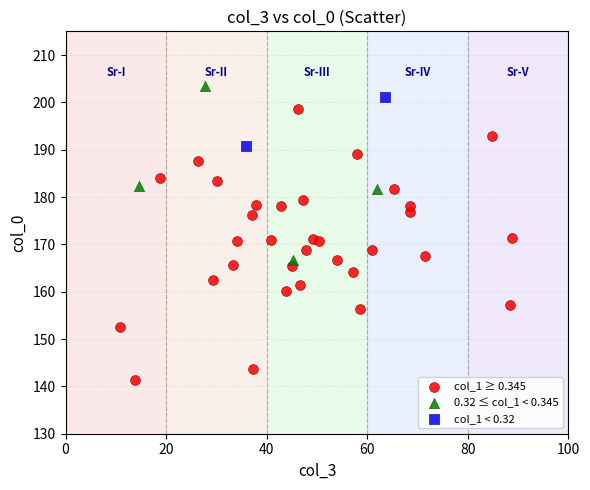

What are all the series names shown in the legend?

col_1 ≥ 0.345, 0.32 ≤ col_1 < 0.345, col_1 < 0.32